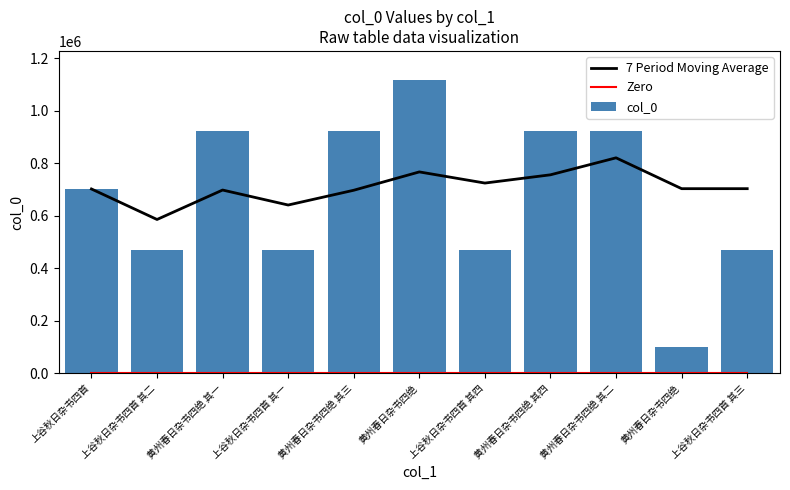

What is the label of the 1st bar from the left?

上谷秋日杂书四首